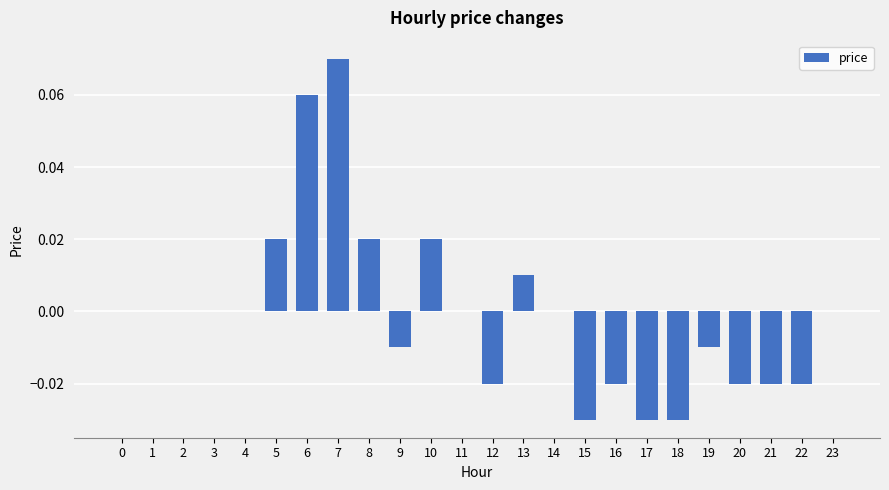

How many data points does each series have?

24